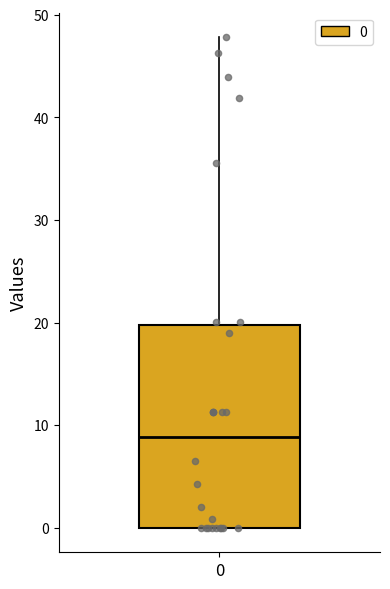

Transcribe this box plot: give where the median line is, the range the box spans, and where the two whiskers end, as read against the y-axis. The values are not printed on the chart, so give them approximately, as read against the axis.

median 9, box 0 to 20, whiskers 0 to 48